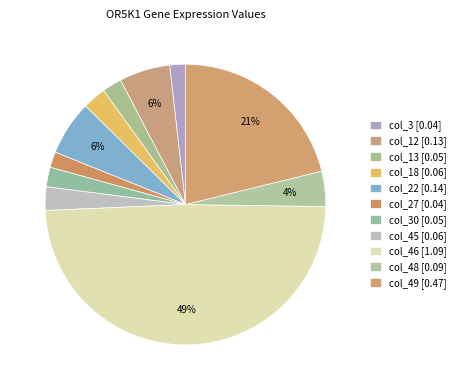

To the nearest percent, what is the difference between the largest and smallest slice percentages?

47%